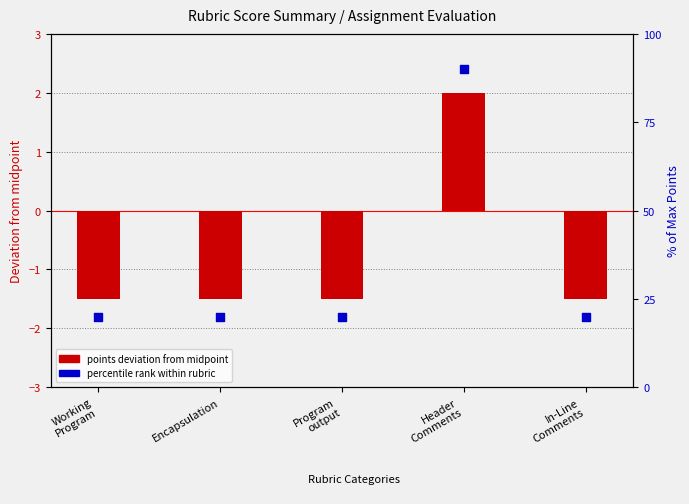

Which series reaches the maximum Y coordinate?

percentile rank within rubric